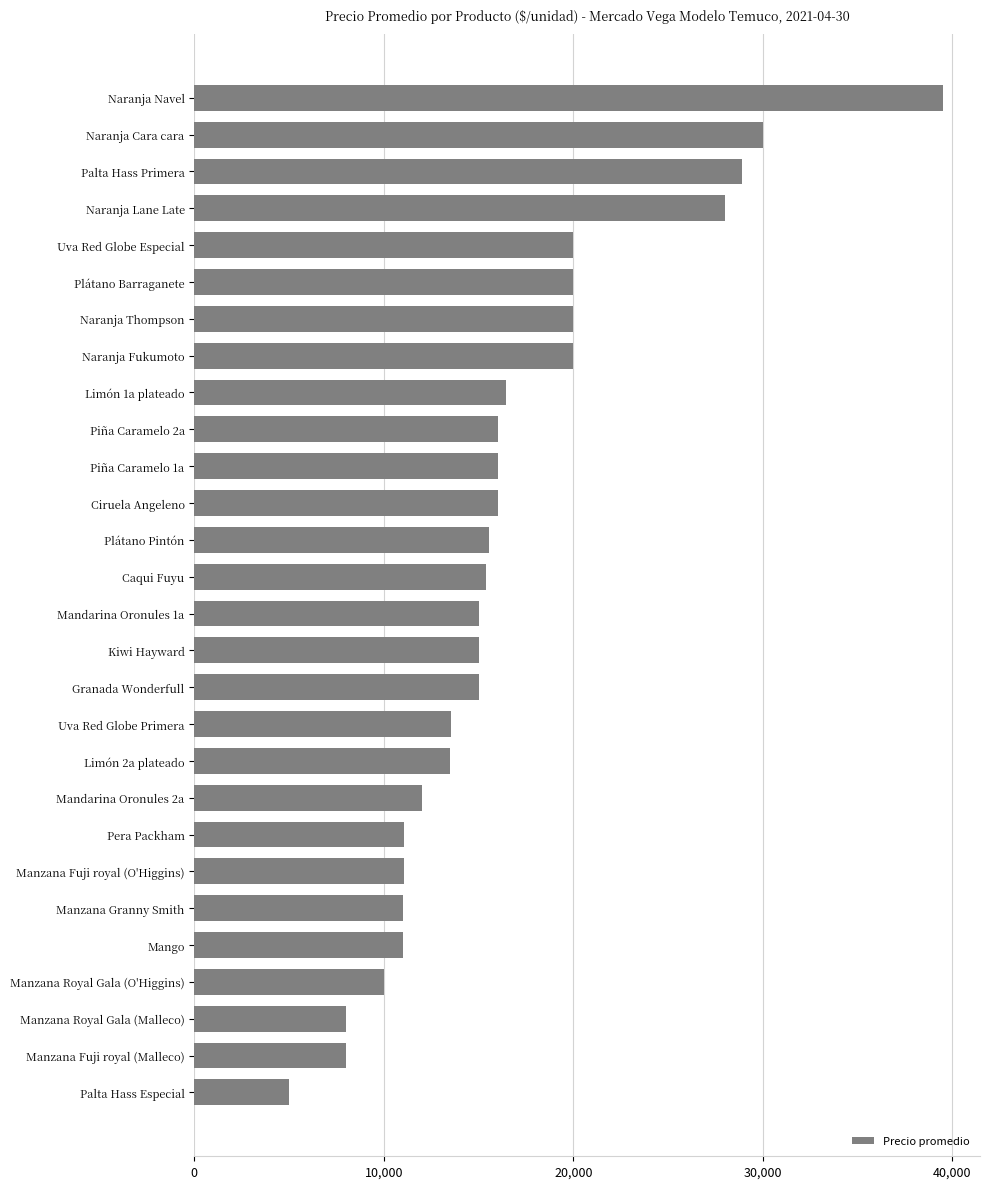

What is the maximum value shown in the chart?

39484